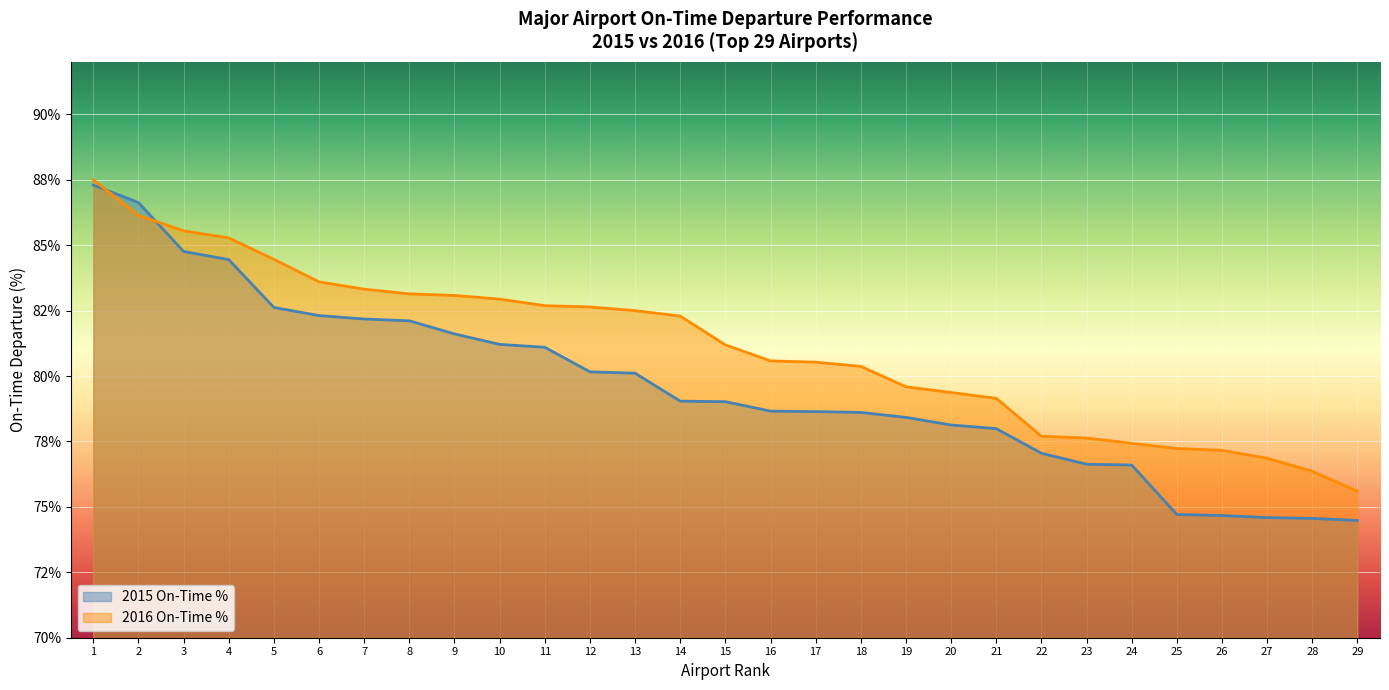

What are all the series names shown in the legend?

2015 On-Time %, 2016 On-Time %